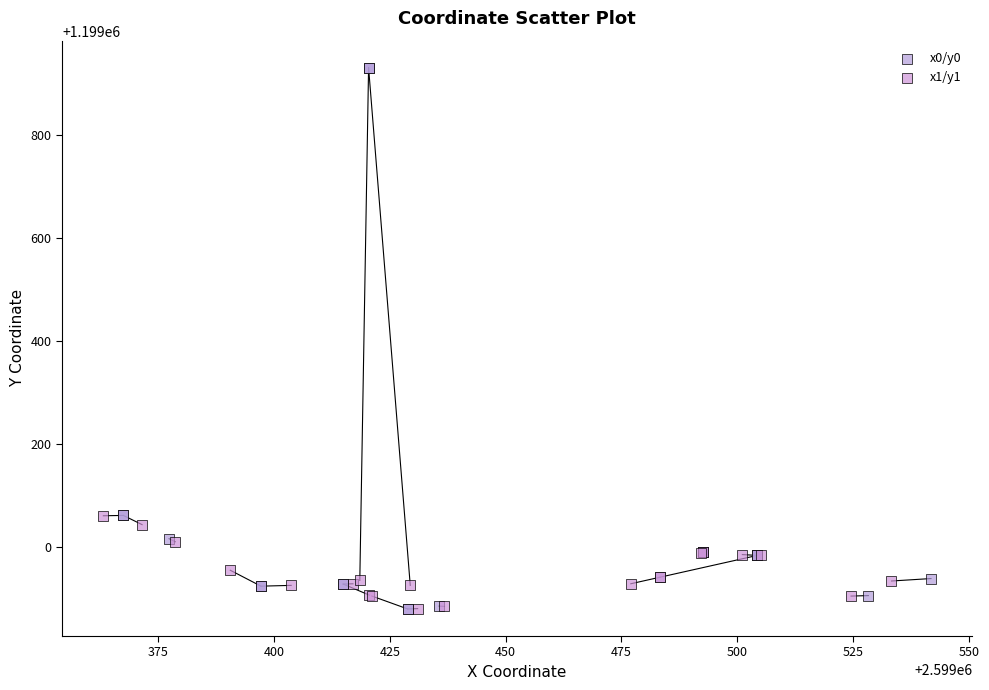

Which series has the largest Y range (max minus min)?

x0/y0